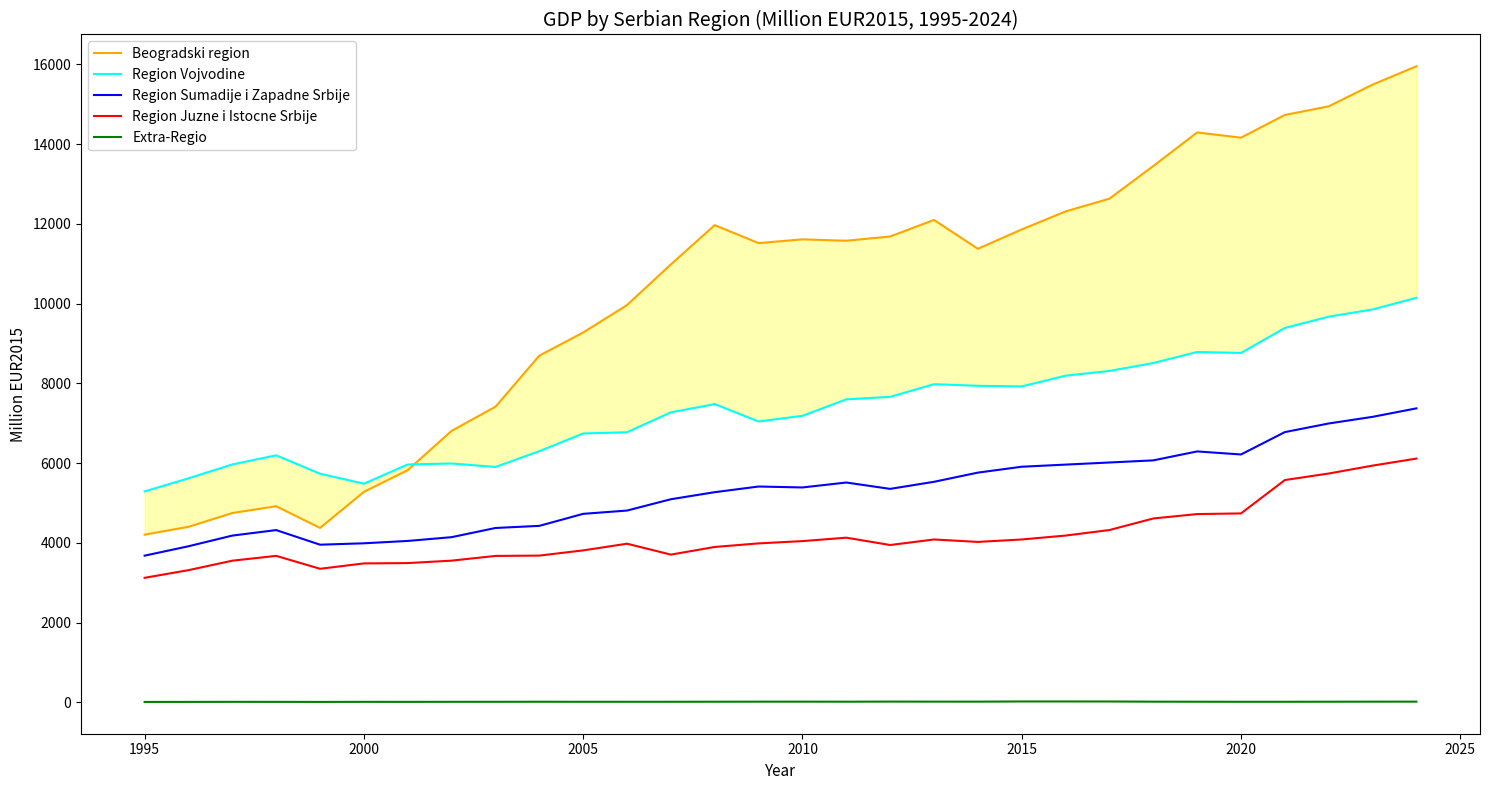

What is the minimum value for Region Juzne i Istocne Srbije?

3122.8